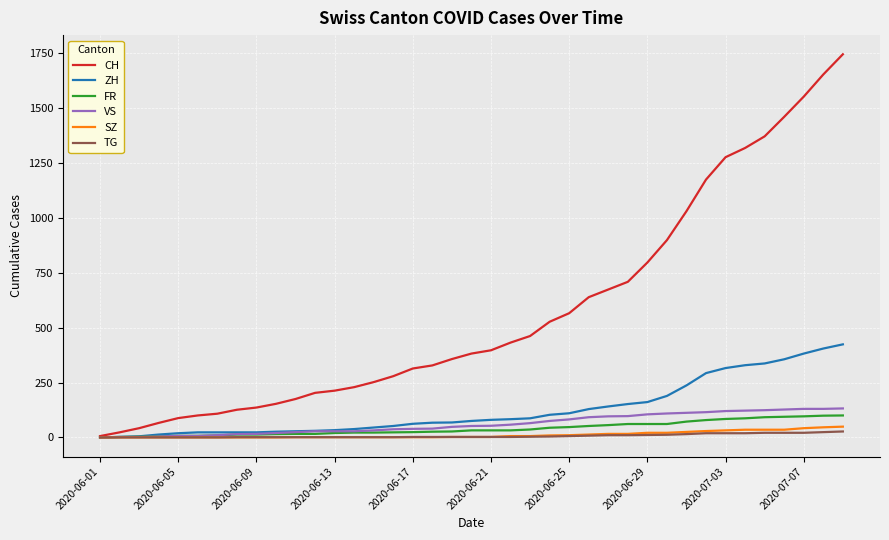

What is the difference between the maximum and second lowest values in the ZH series?

422